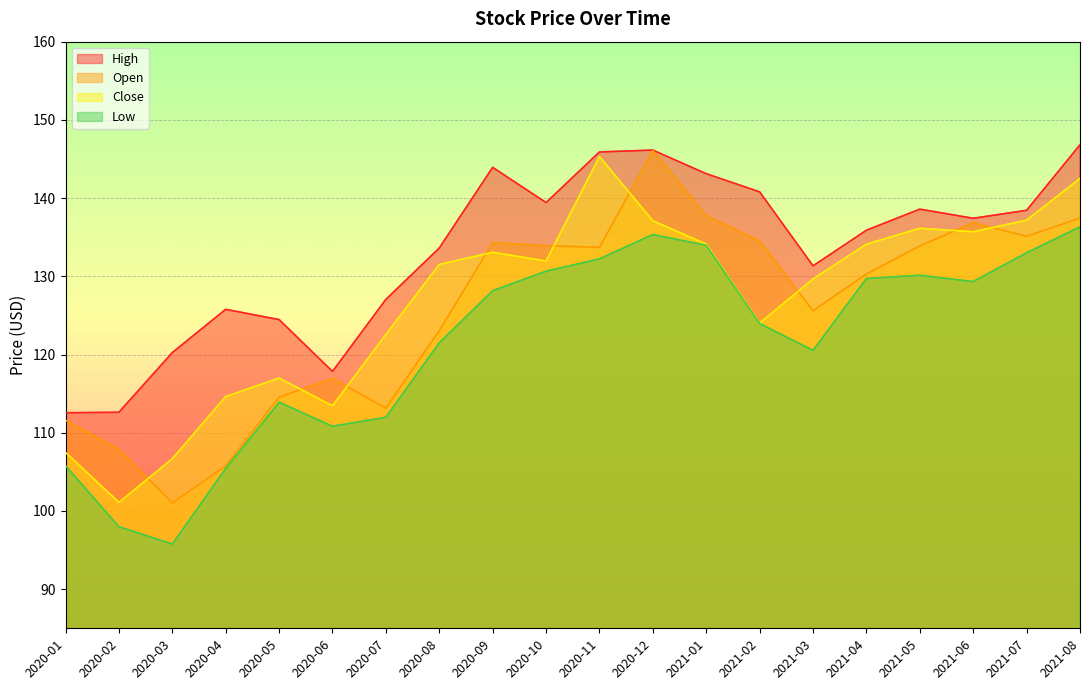

The value of Close at 2021-07 is 220.7. True or false?

False